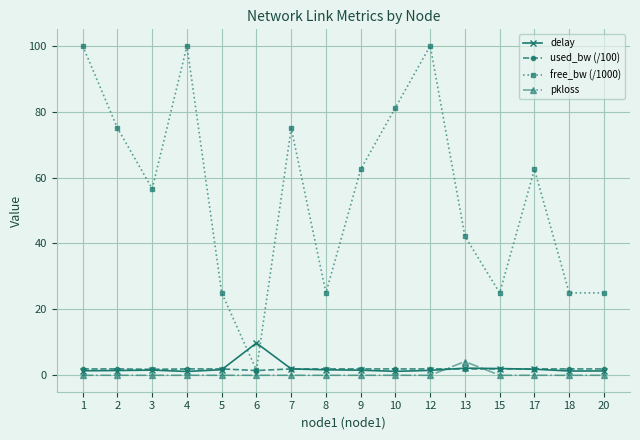

What is the total value across all series at 17?

66.3